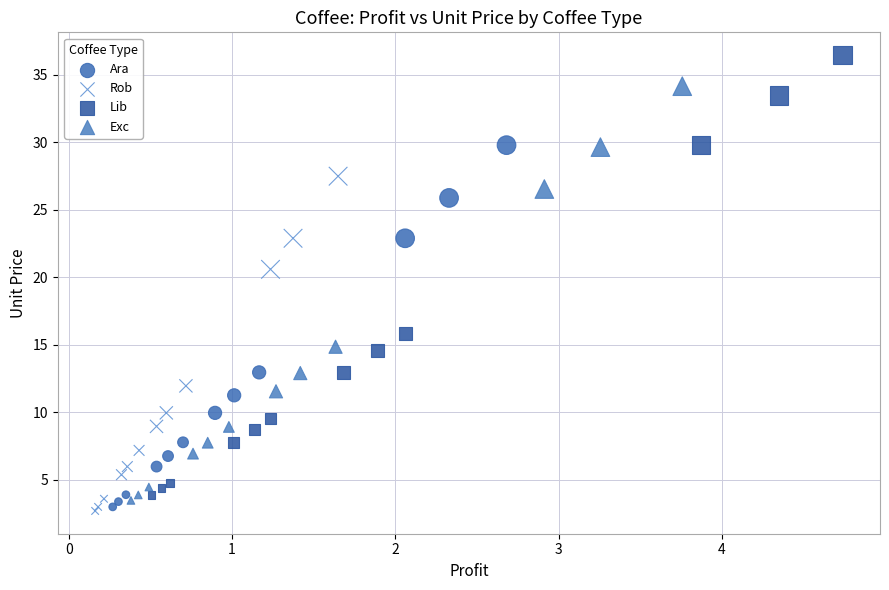

Which series has the widest spread of Y values?

Lib